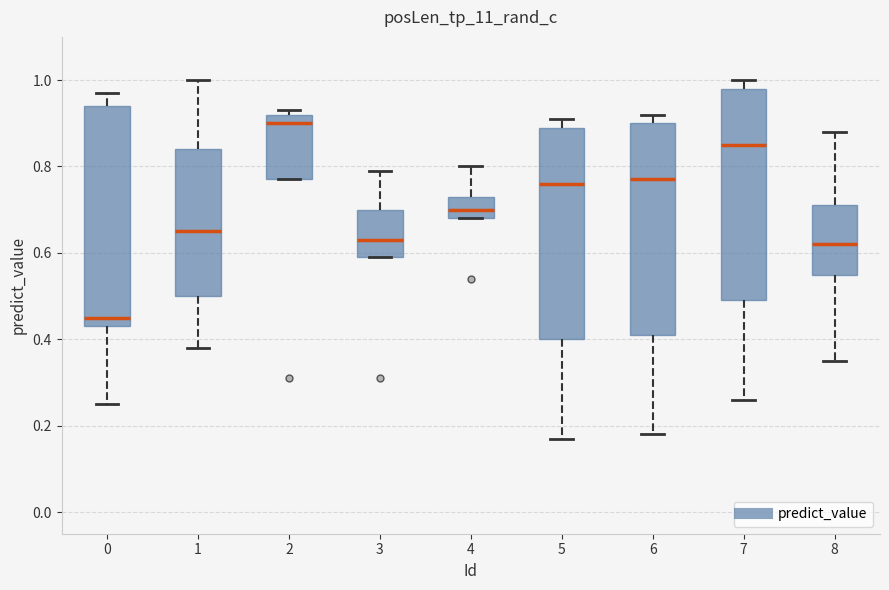

Reading left to right, read every box against the y-axis: the position of its median line, the range the box covers, and the ends of its whiskers. The values are not printed on the chart, so give them approximately, as read against the axis.

0: median 0.46, box 0.44 to 0.94, whiskers 0.26 to 0.98
1: median 0.66, box 0.50 to 0.84, whiskers 0.38 to 1.00
2: median 0.90, box 0.78 to 0.92, whiskers 0.78 to 0.94
3: median 0.64, box 0.60 to 0.70, whiskers 0.60 to 0.80
4: median 0.70, box 0.68 to 0.74, whiskers 0.68 to 0.80
5: median 0.76, box 0.40 to 0.90, whiskers 0.18 to 0.92
6: median 0.78, box 0.42 to 0.90, whiskers 0.18 to 0.92
7: median 0.86, box 0.50 to 0.98, whiskers 0.26 to 1.00
8: median 0.62, box 0.56 to 0.72, whiskers 0.36 to 0.88